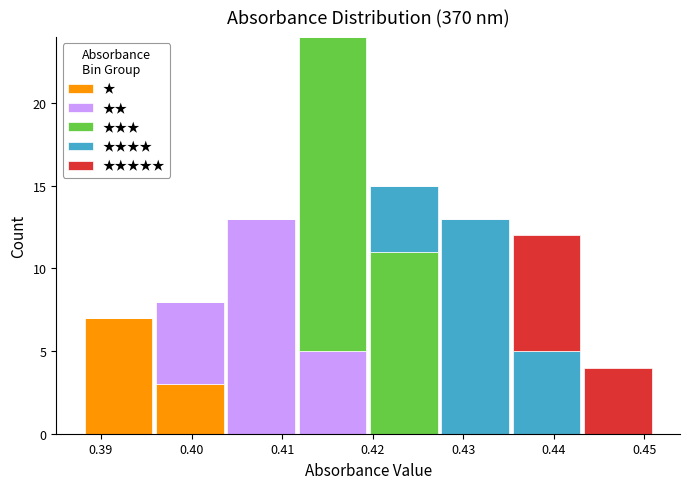

Reading left to right, list every stacked bar in this chart as the range it spans on the x-axis followed by its total height. Neither the bar edges nor the heights are printed on the chart, so give them approximately, as read against the axes.

0.388 to 0.396: 7
0.396 to 0.404: 8
0.404 to 0.412: 13
0.412 to 0.420: 24
0.420 to 0.427: 15
0.427 to 0.435: 13
0.435 to 0.443: 12
0.443 to 0.451: 4